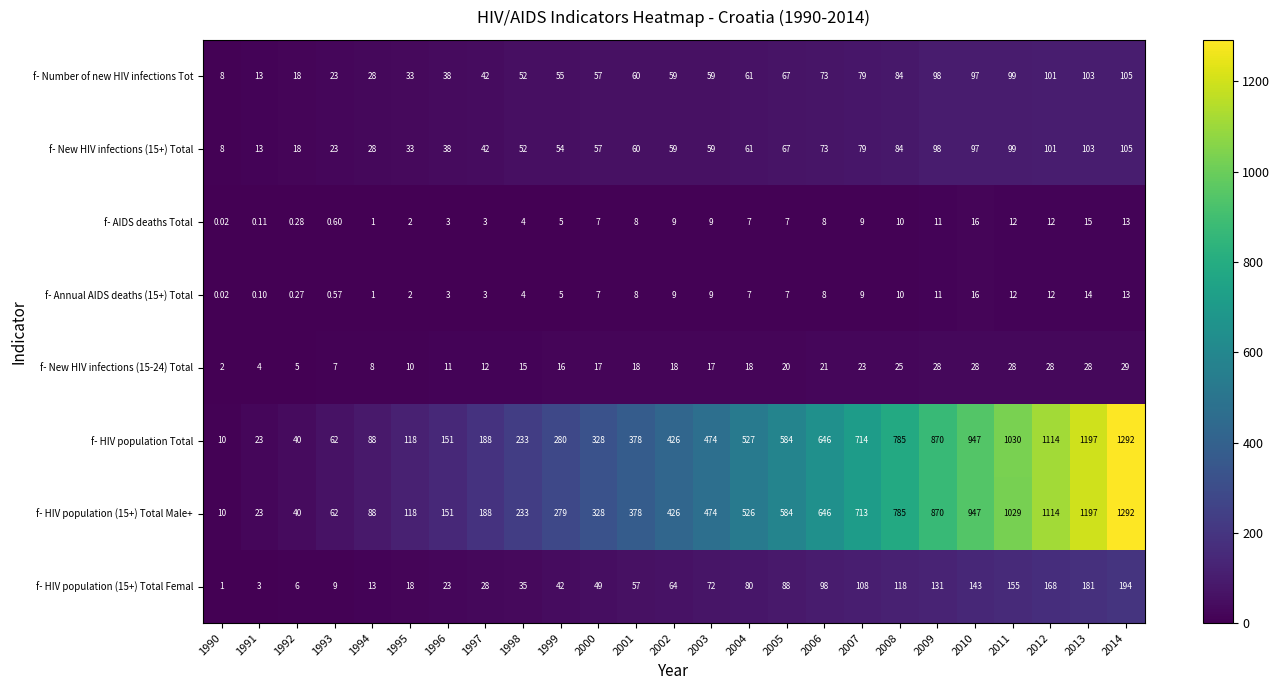

Which series has the largest total across all categories?

f- HIV population Total